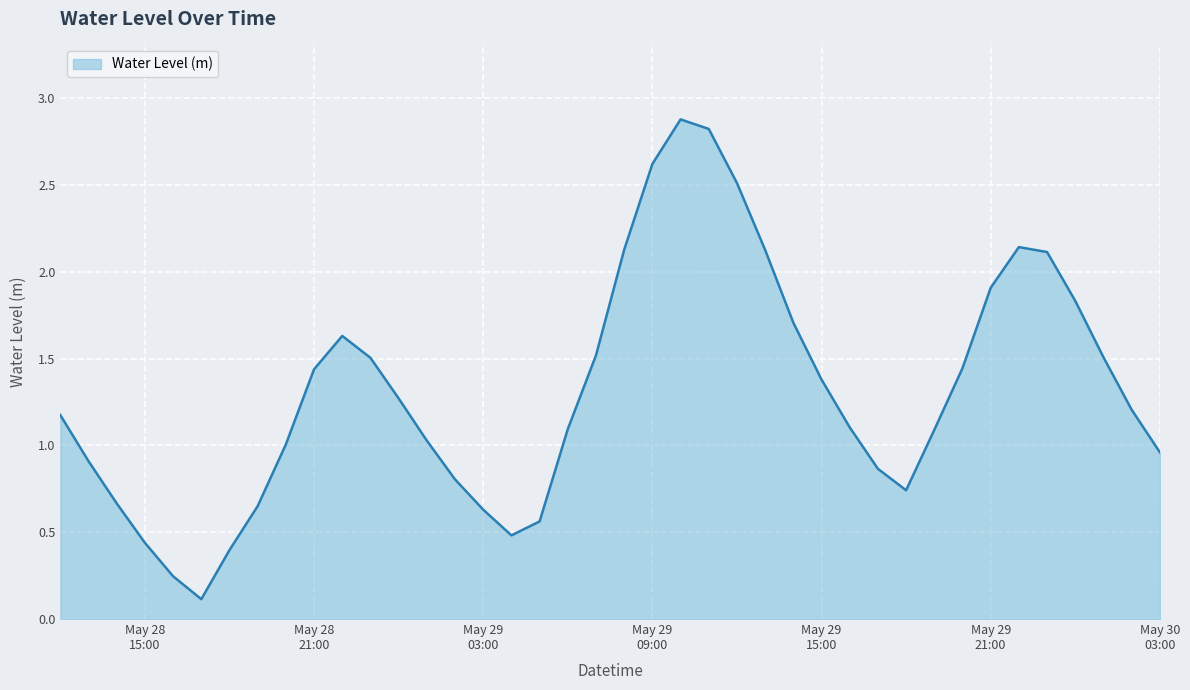

What is the greatest value displayed?

2.9